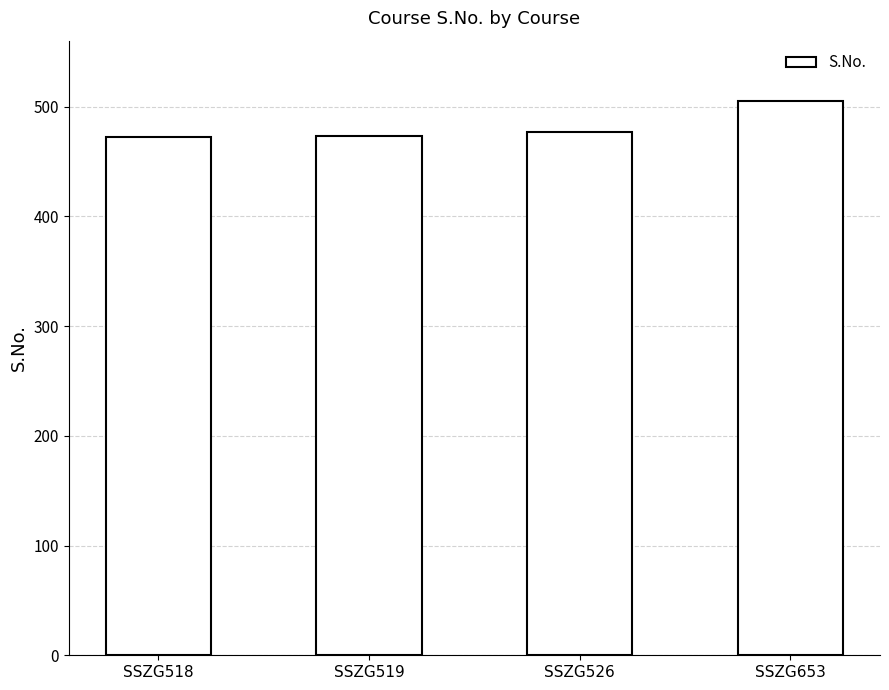

What is the minimum value shown in the chart?

472